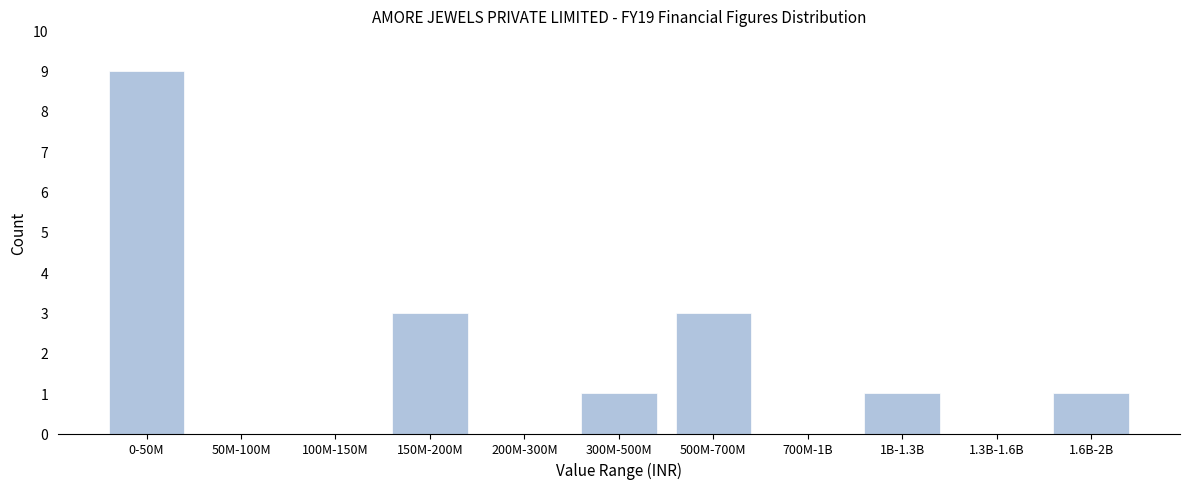

Reading left to right, what are all the values shown in this chart?

0-50M=9	50M-100M=0	100M-150M=0	150M-200M=3	200M-300M=0	300M-500M=1	500M-700M=3	700M-1B=0	1B-1.3B=1	1.3B-1.6B=0	1.6B-2B=1